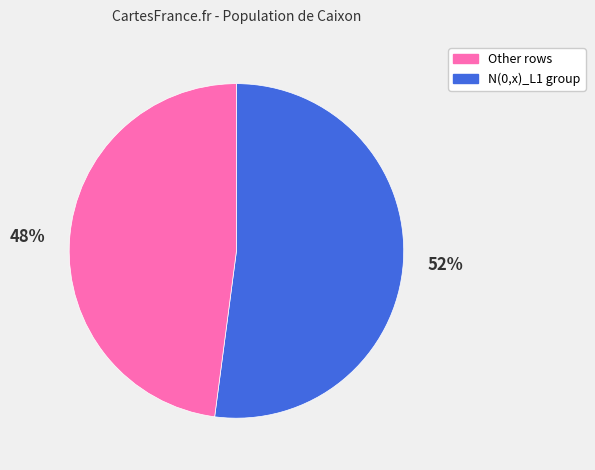

Is there a majority slice in this chart?

Yes